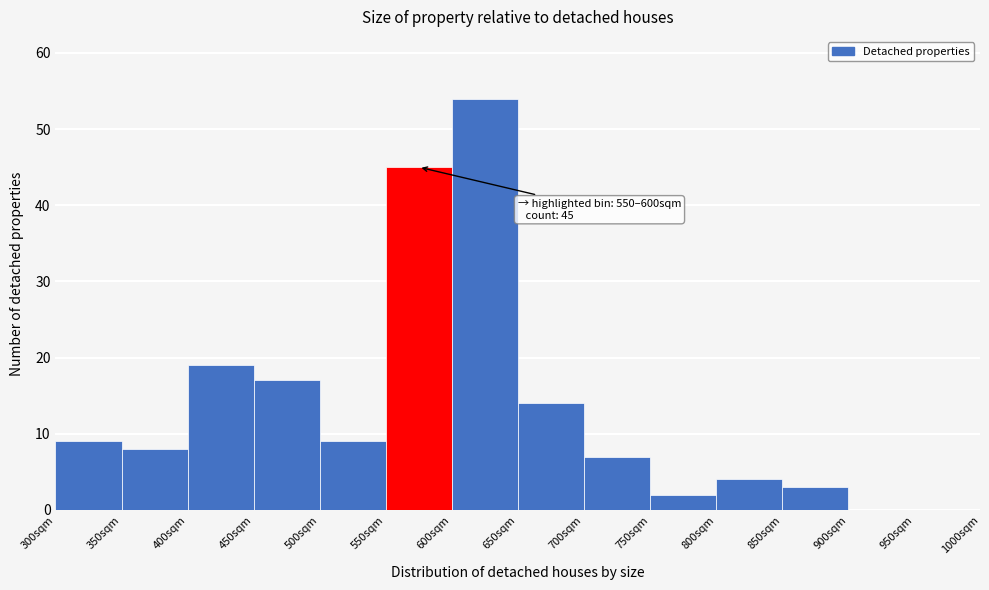

Over which range of the x-axis is the bar tallest?

600 to 650